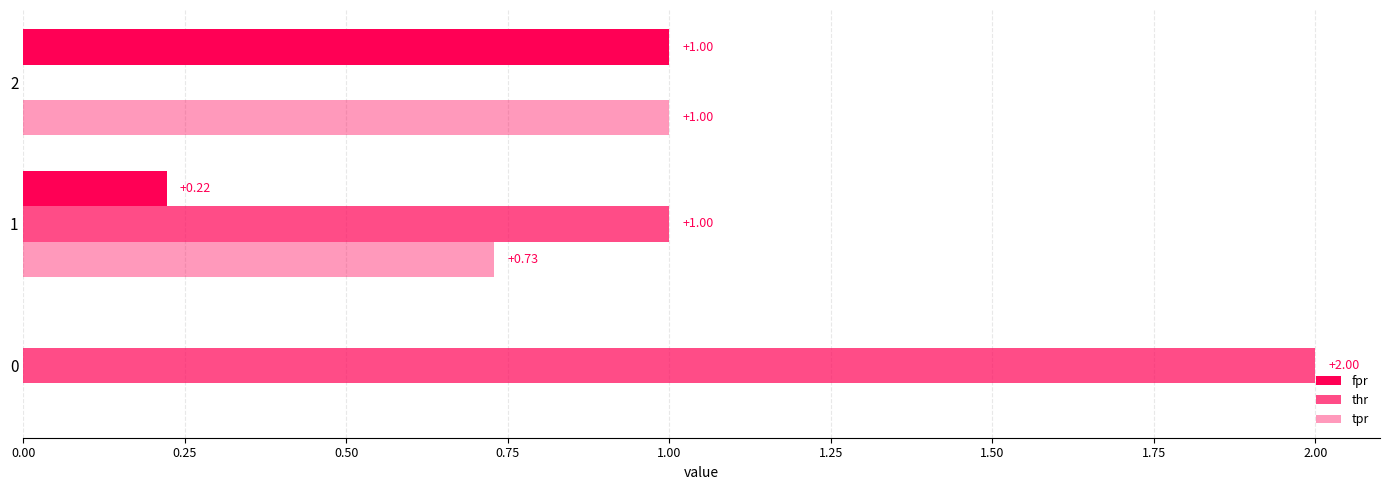

Reading left to right, list all the values displayed in this chart.

fpr: 0.0	0.2	1.0
thr: 2.0	1.0	0.0
tpr: 0.0	0.7	1.0